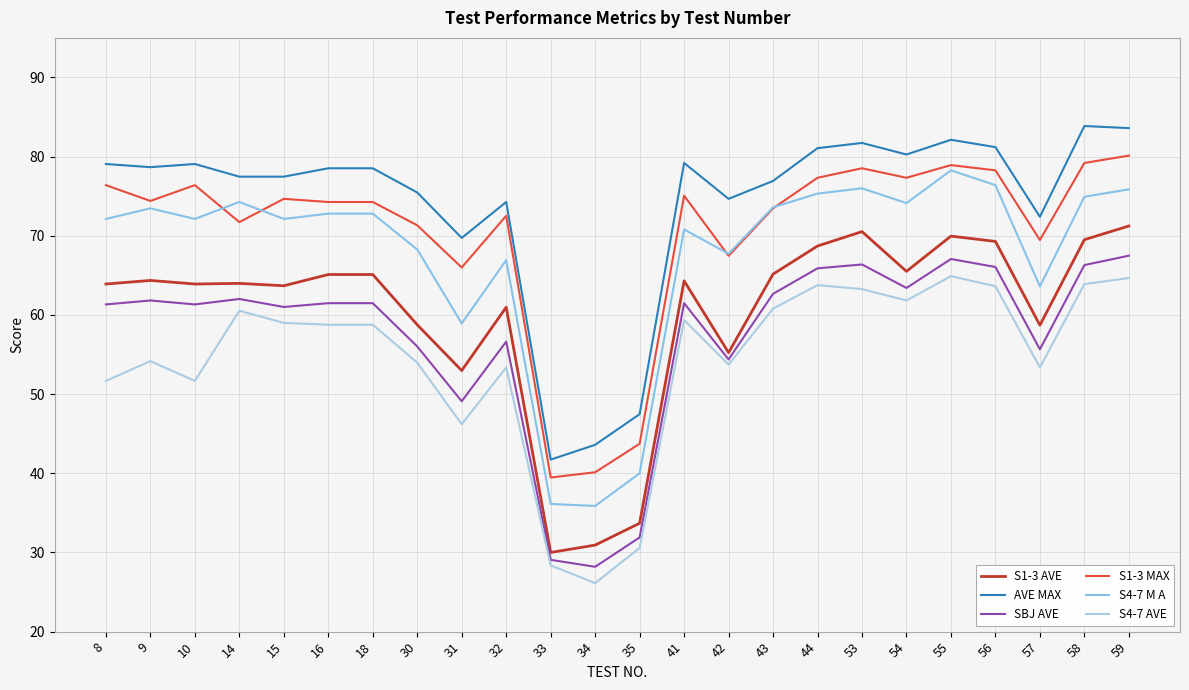

True or false: S4-7 M A and S4-7 AVE intersect in this chart.

False